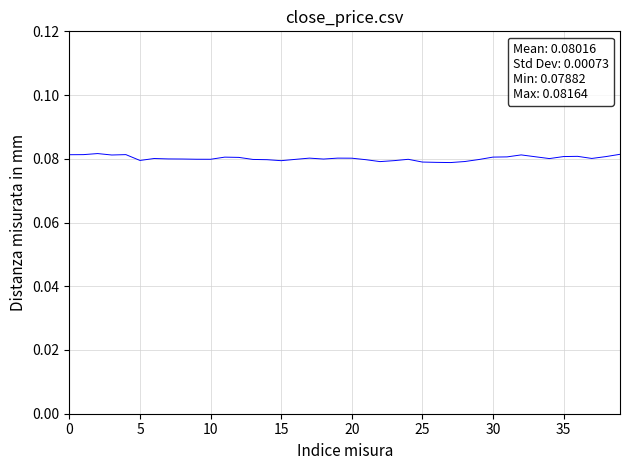

How many lines are shown in the chart?

1